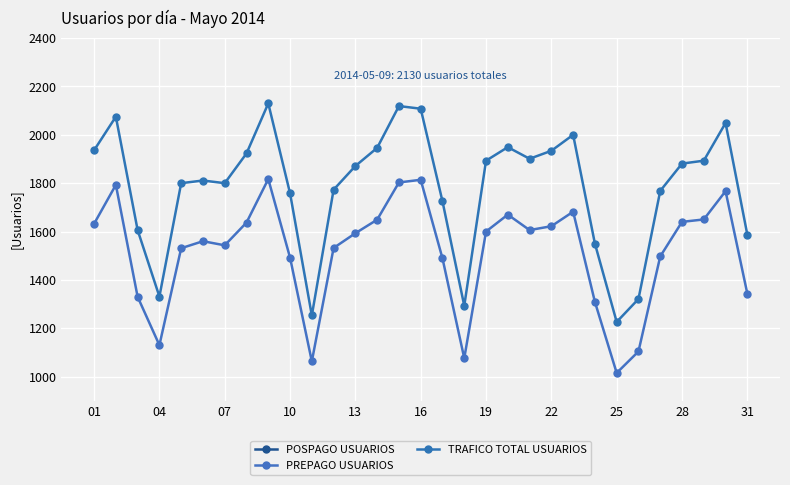

At how many categories does at least one series exceed 358?

31